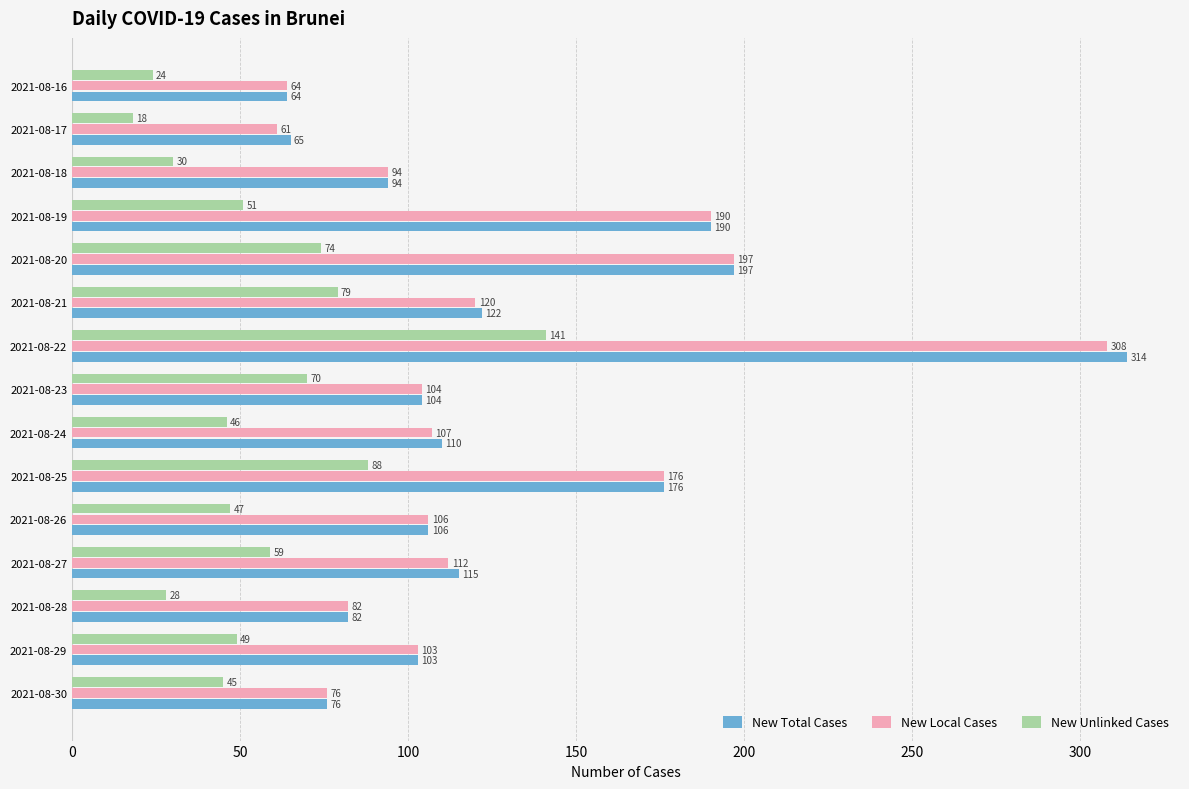

At which label is New Local Cases closest to 184?

2021-08-19